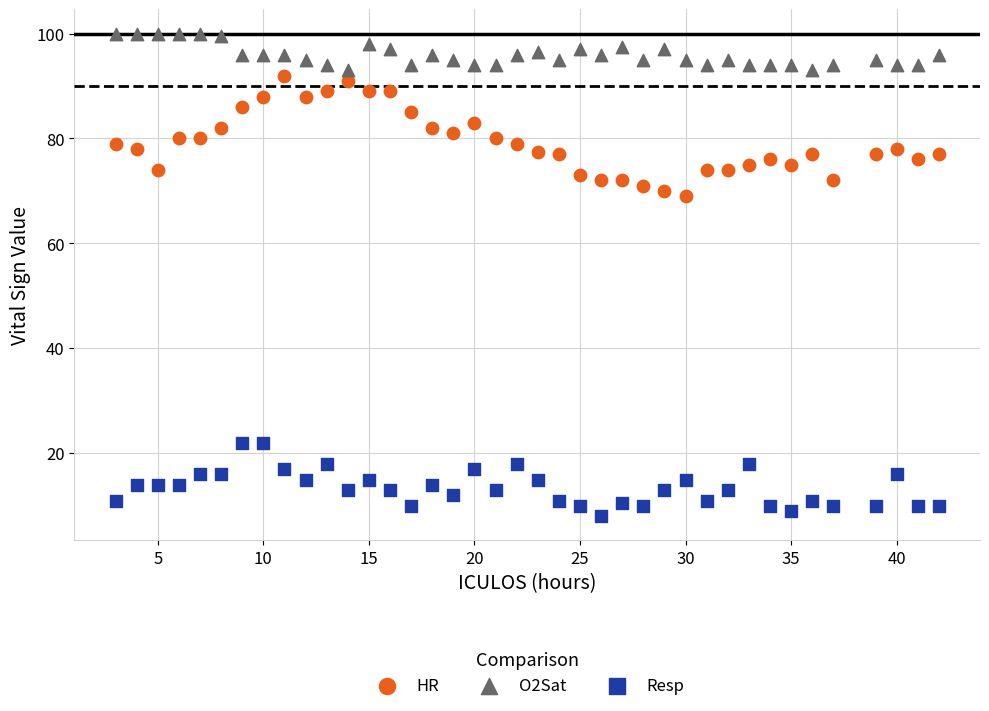

Which series has the largest Y range (max minus min)?

HR